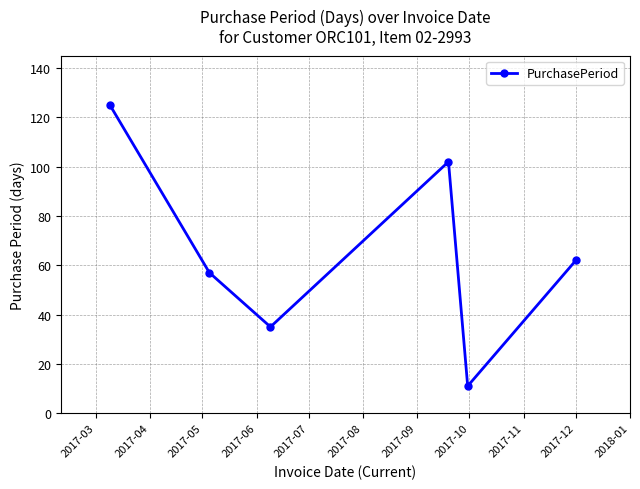

Reading left to right, what are all the values shown in this chart?

125	57	35	102	11	62